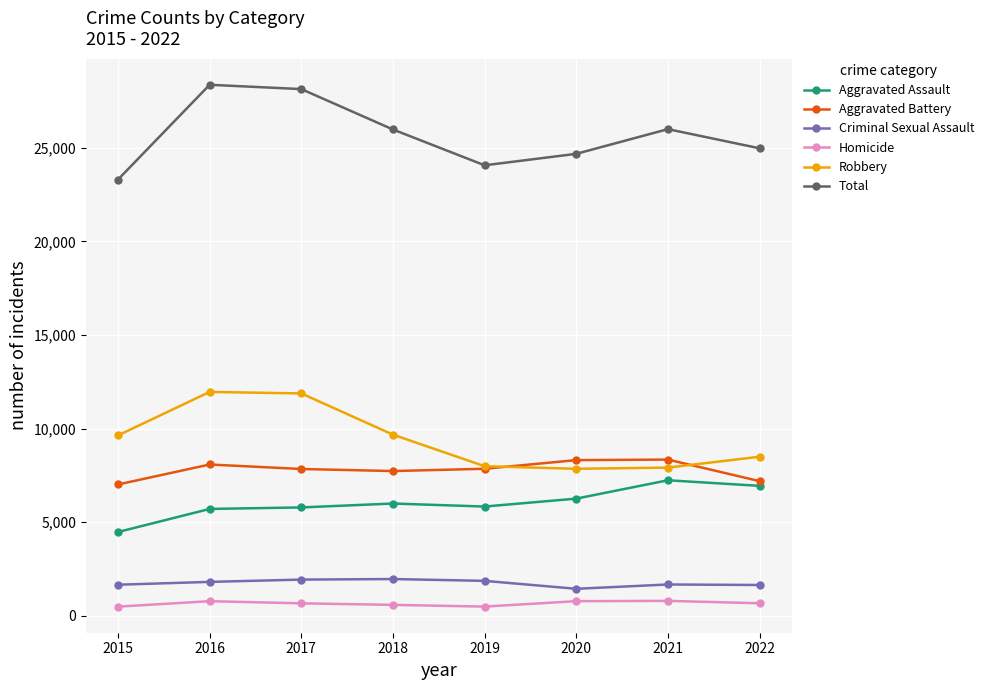

What is the value of the Aggravated Battery point at the 7th from the left?

8347